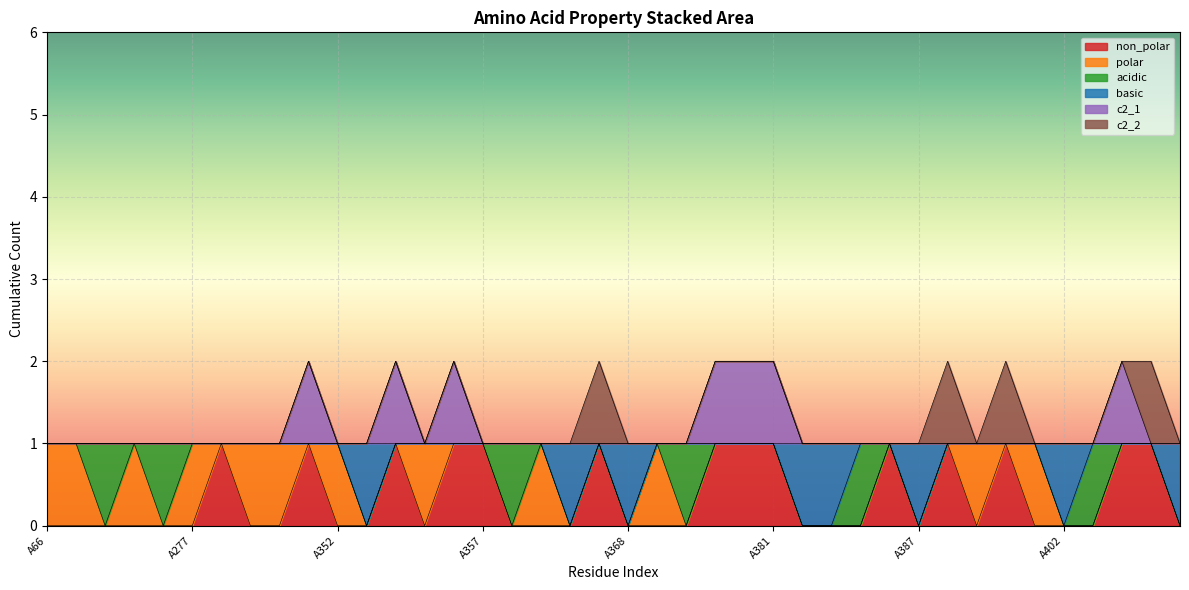

Read the non_polar value at A351.

1